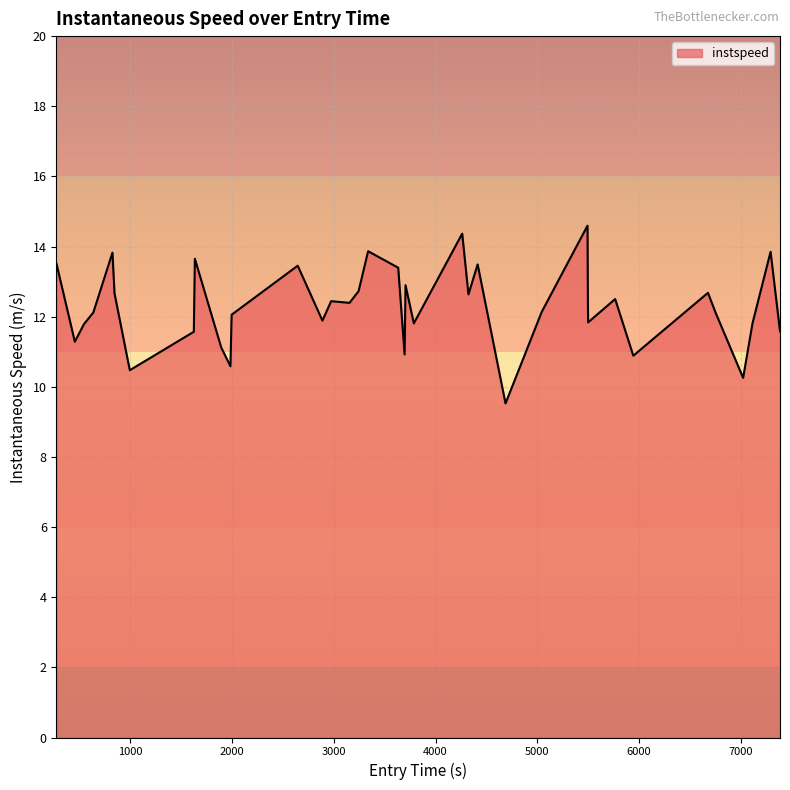

What is the difference between the maximum and minimum values?

5.1